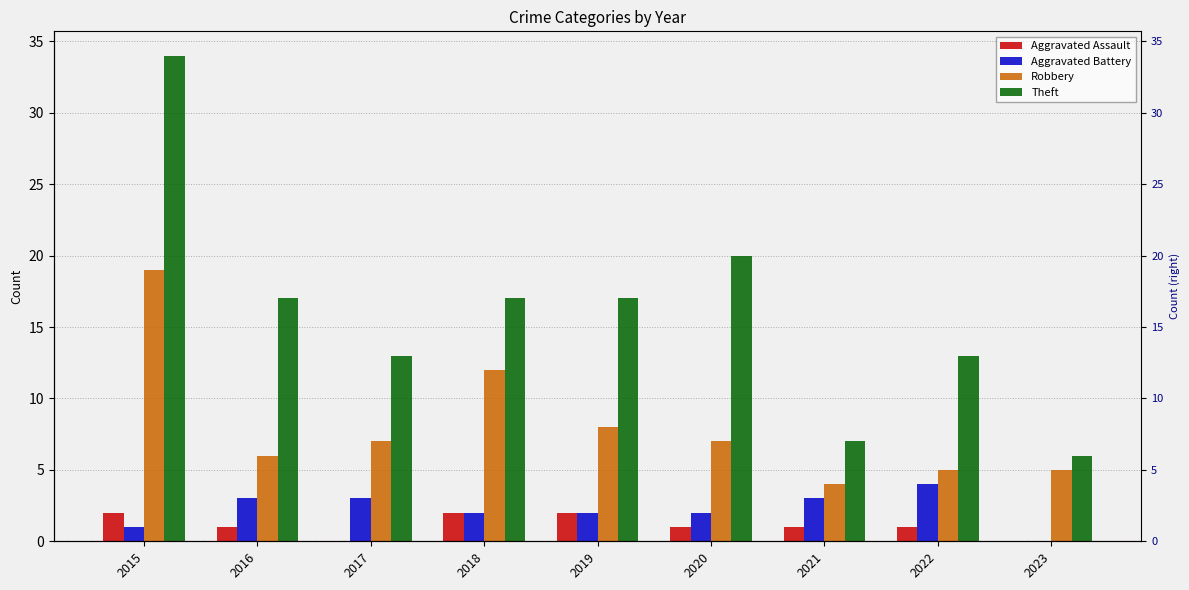

What is the difference between the second highest and minimum values in the Aggravated Assault series?

2